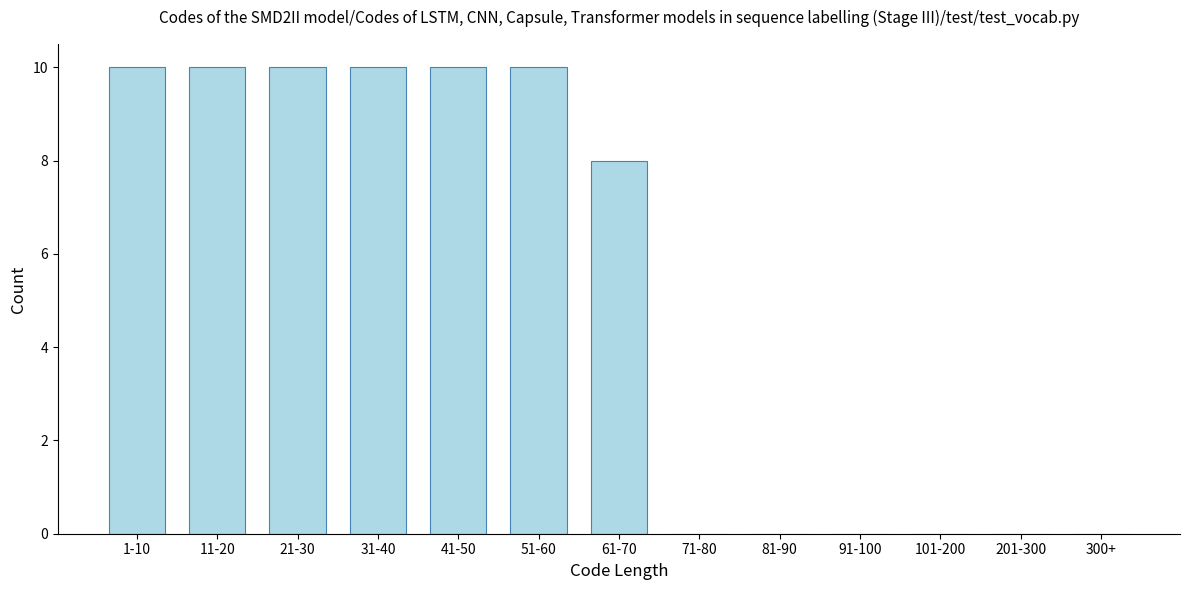

Reading left to right, transcribe all the data shown in this chart.

1-10=10	11-20=10	21-30=10	31-40=10	41-50=10	51-60=10	61-70=8	71-80=0	81-90=0	91-100=0	101-200=0	201-300=0	300+=0